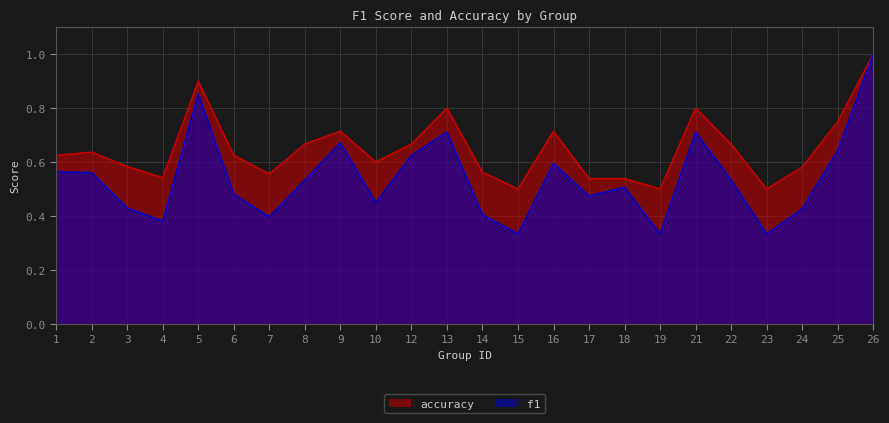

True or false: f1 and accuracy cross at least once.

False